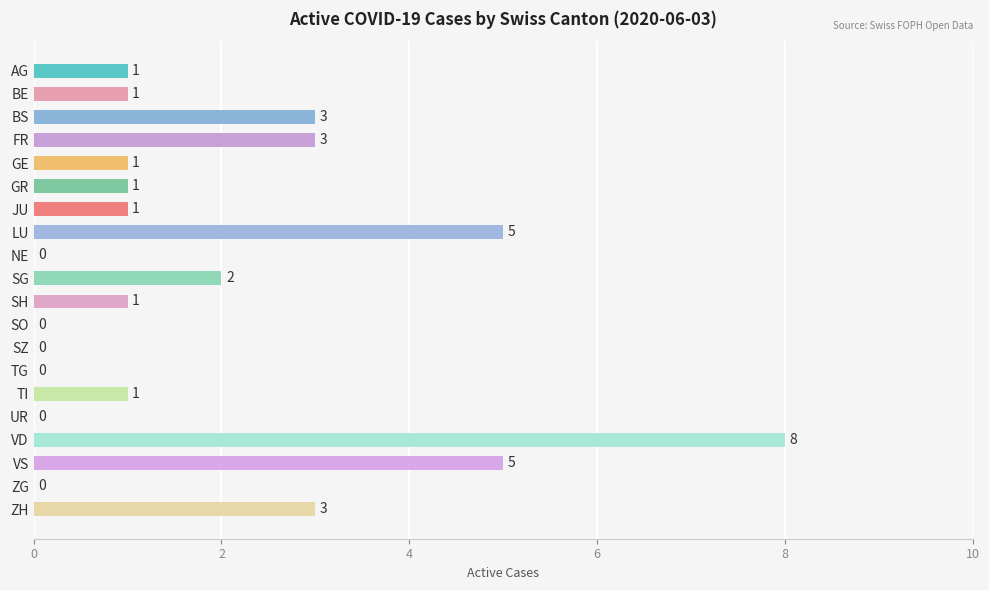

How many series are shown in this chart?

1